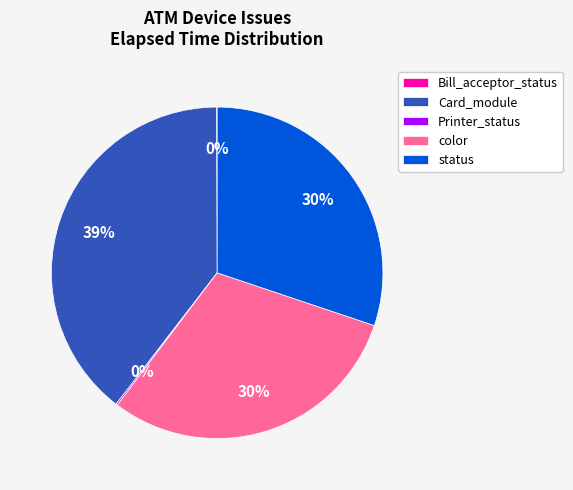

Is there any slice that represents more than half of the pie?

No